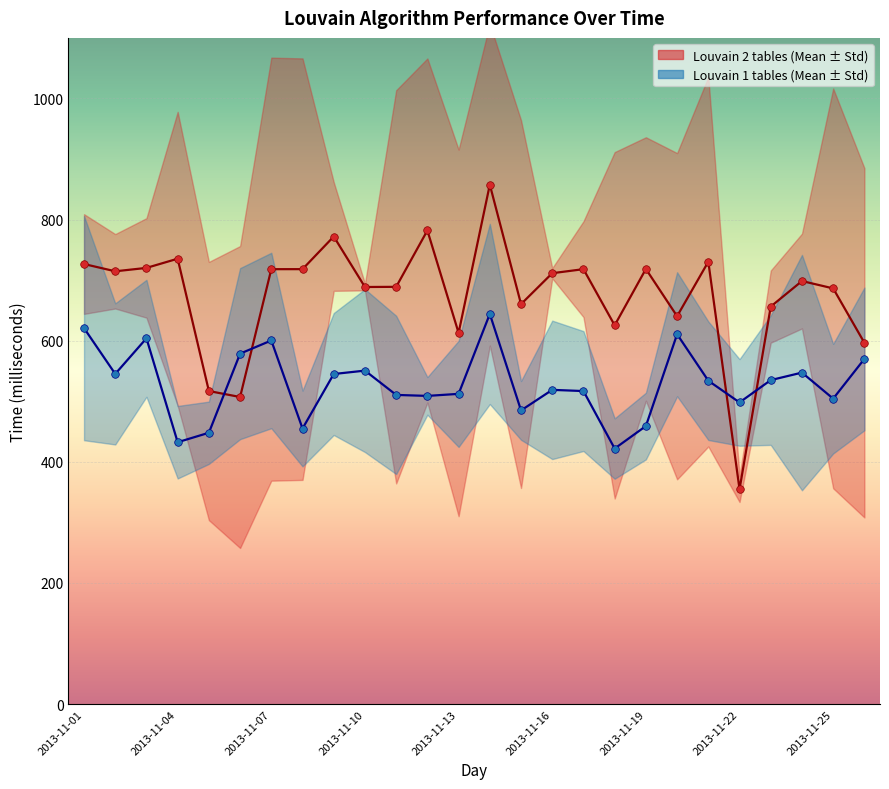

What are all the series names shown in the legend?

Louvain 2 tables (Mean), Louvain 1 tables (Mean)